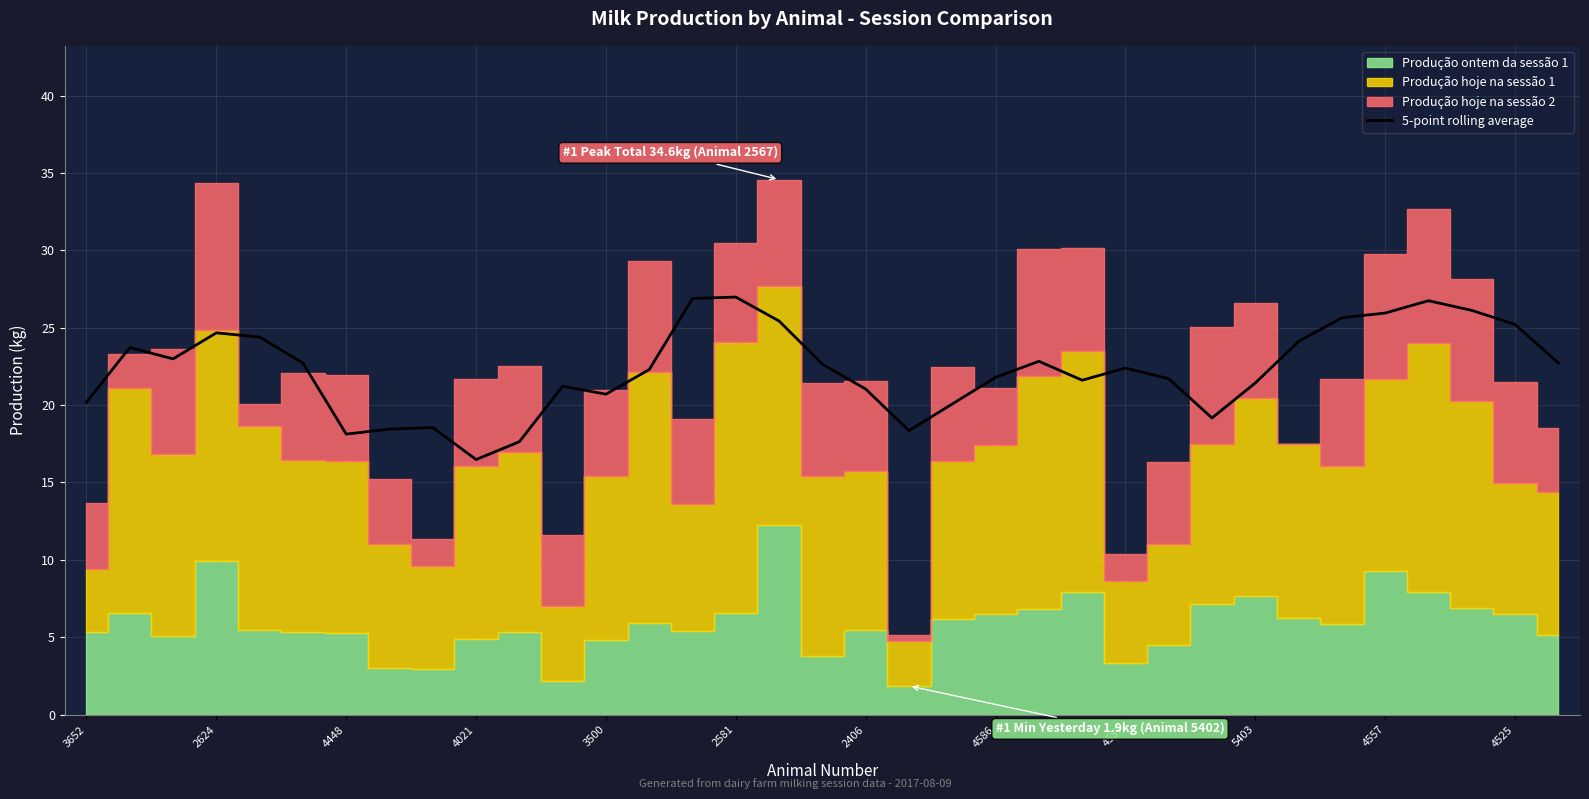

True or false: 5-point rolling average has a value of 13.3 at 4537.

False